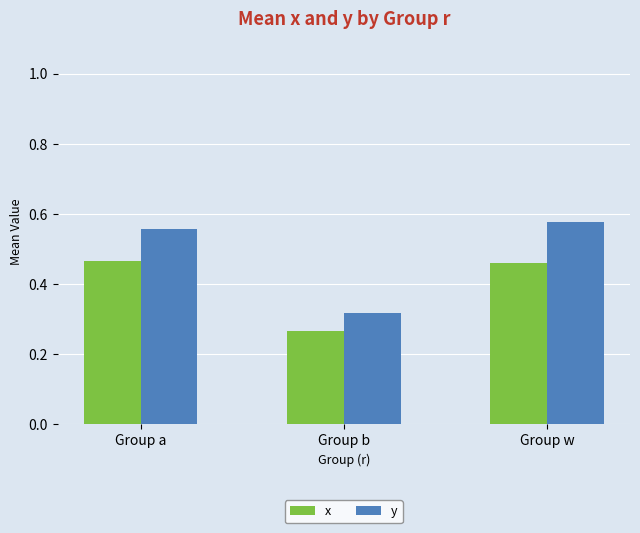

At how many categories does at least one series exceed 0?

3